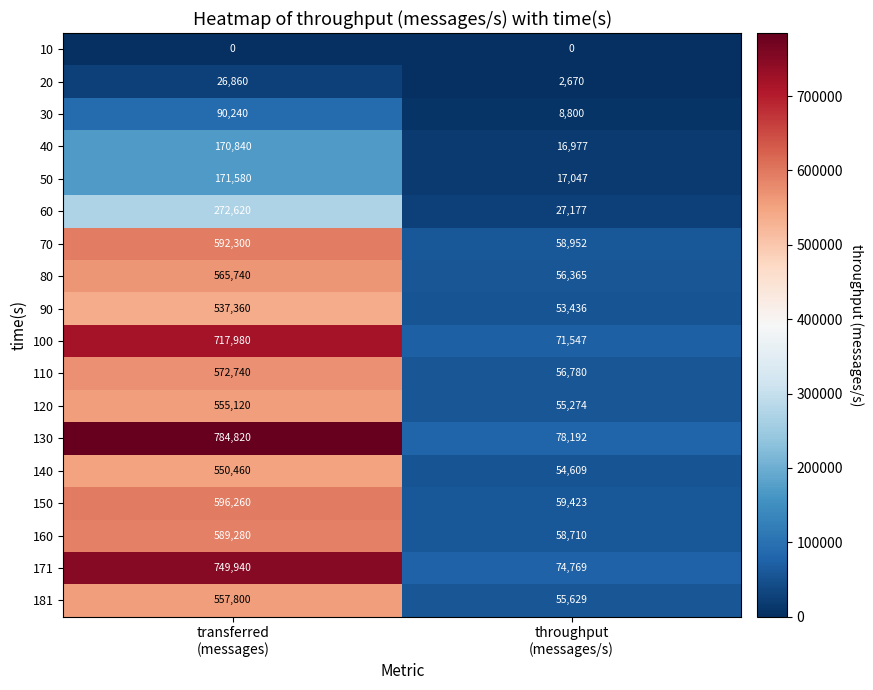

Which series has the widest spread of values?

130